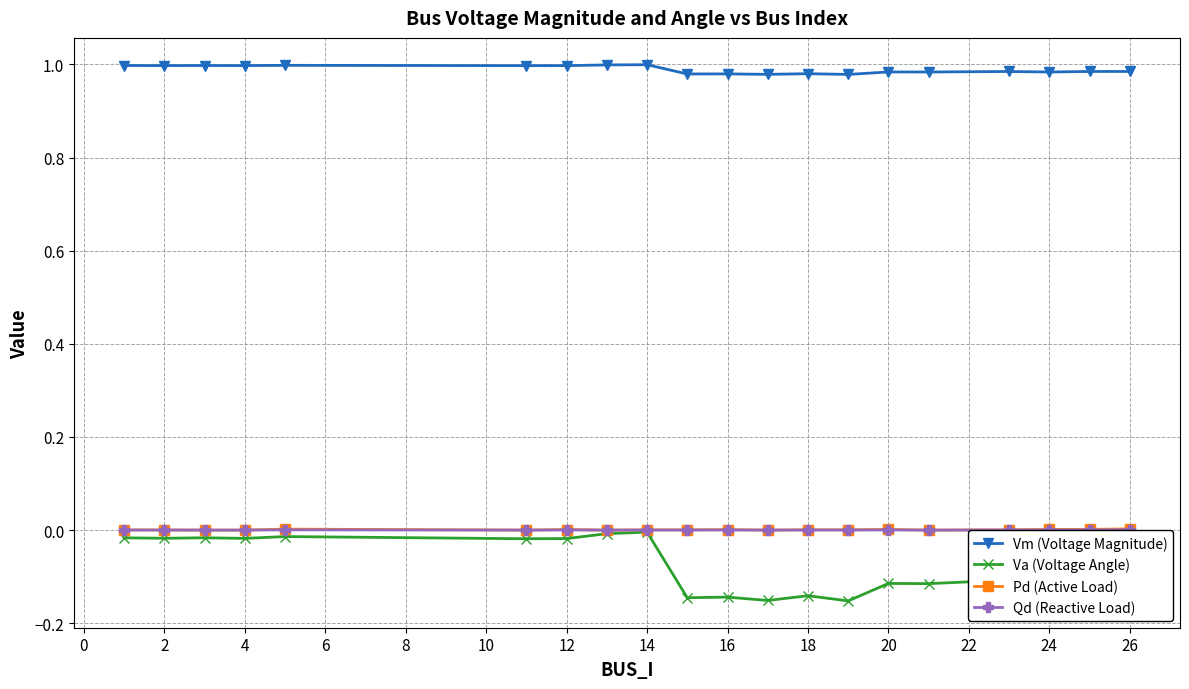

How many data points does each series have?

20